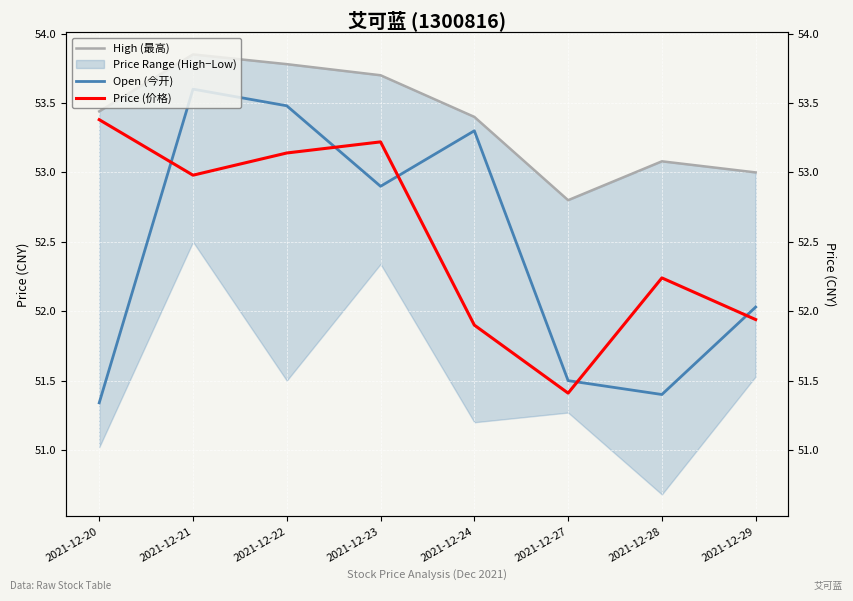

What is the value of the Open (今开) point at the 2nd from the left?

53.6